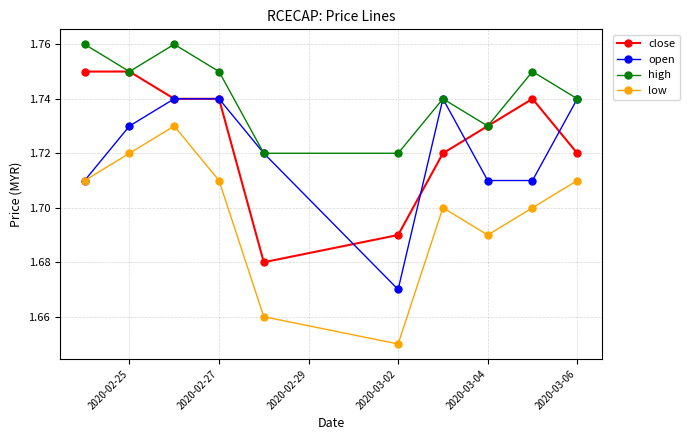

True or false: low has more than 1 points higher than both neighbors.

True